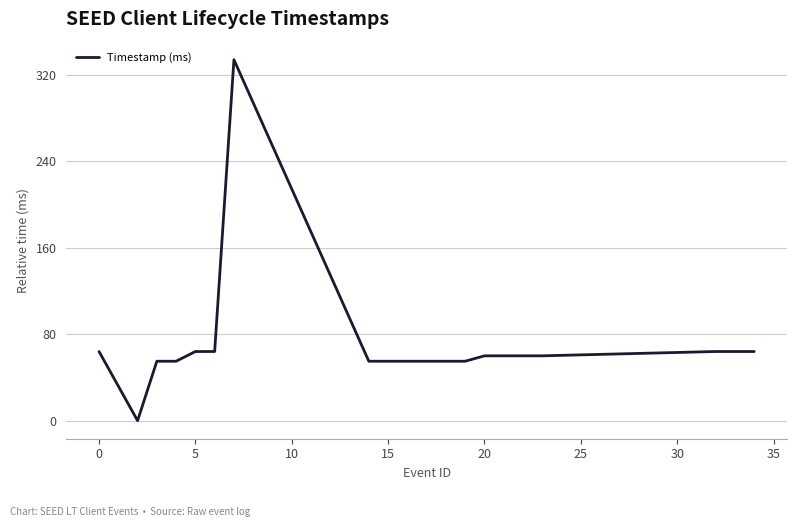

What is the difference between the maximum and minimum values?

334